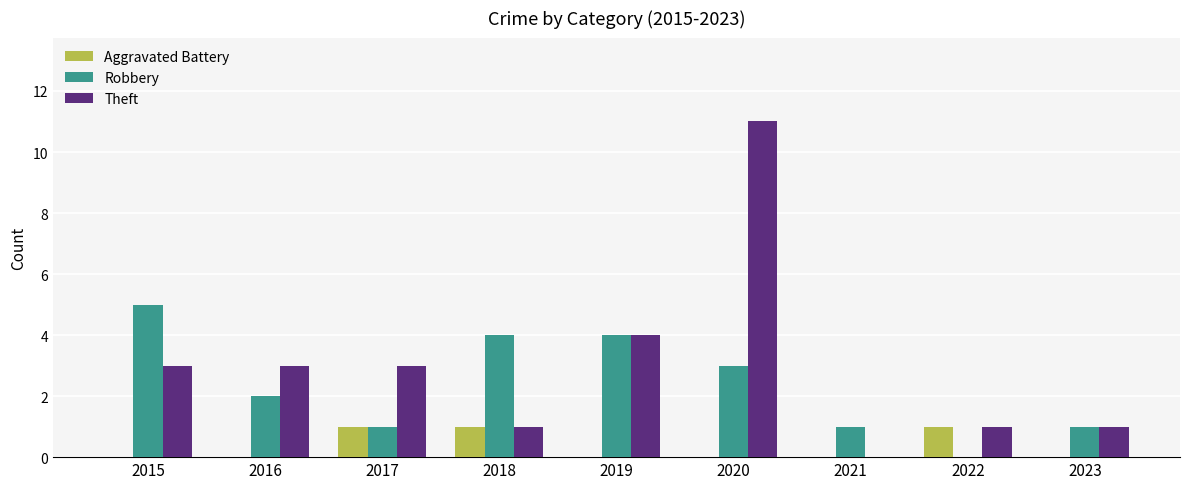

What is the sum of all Theft values?

27